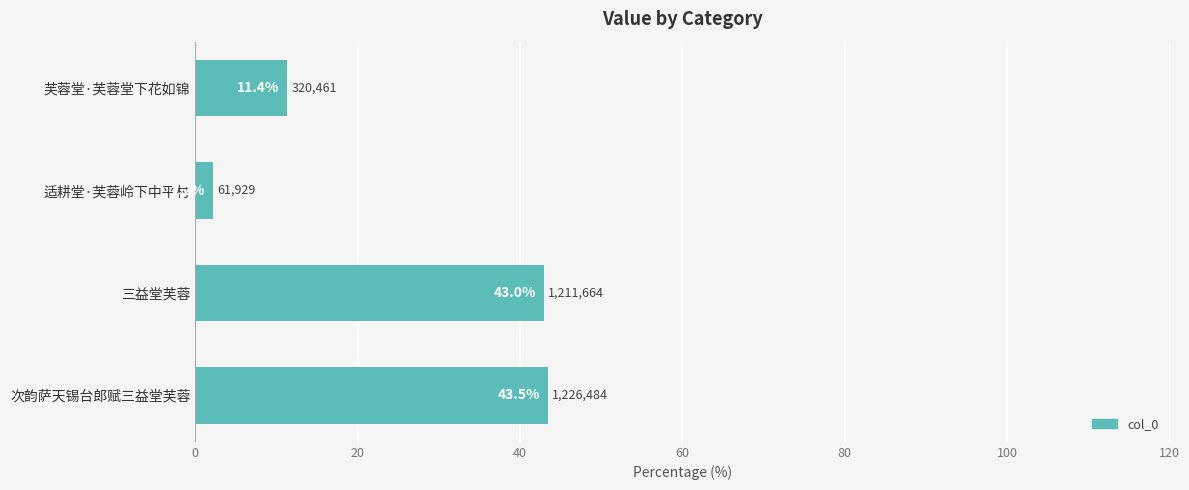

What position from the top is 适耕堂·芙蓉岭下中平村?

2